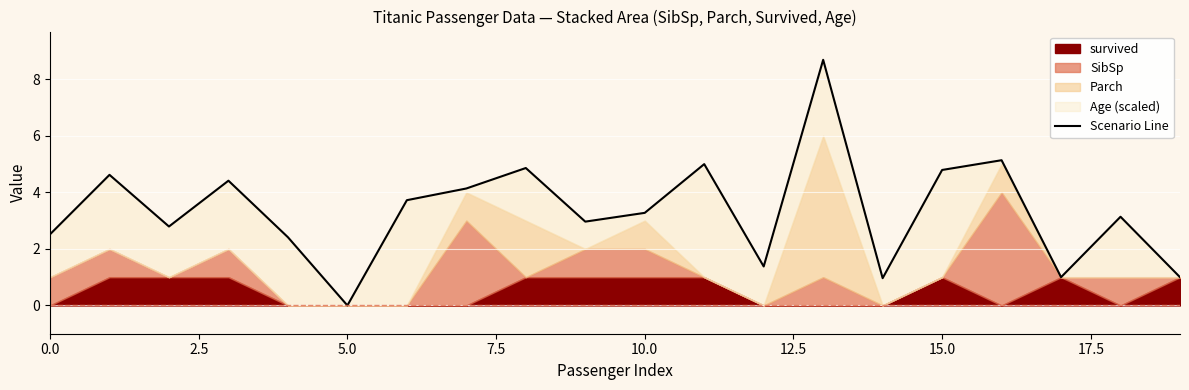

Read the value at 11.

5.0